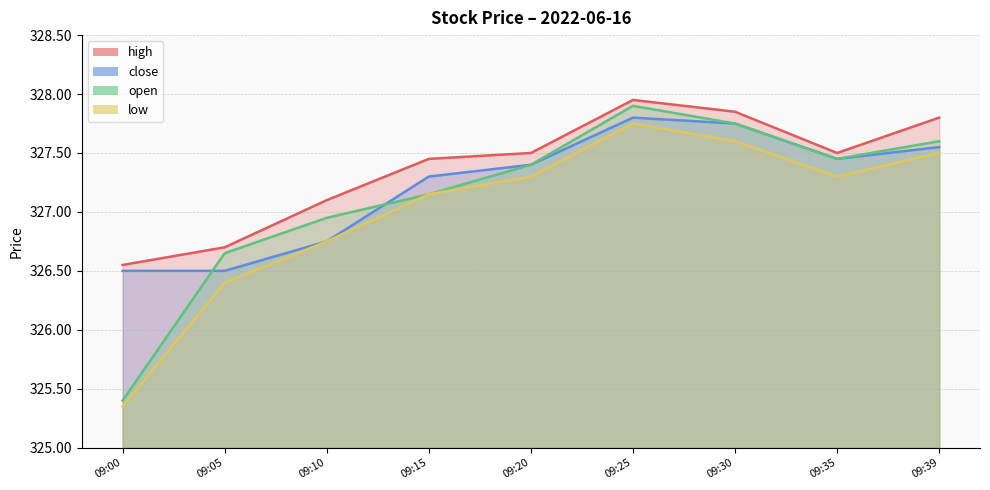

Is the value of close at 09:25 greater than the value of low at 09:15?

Yes